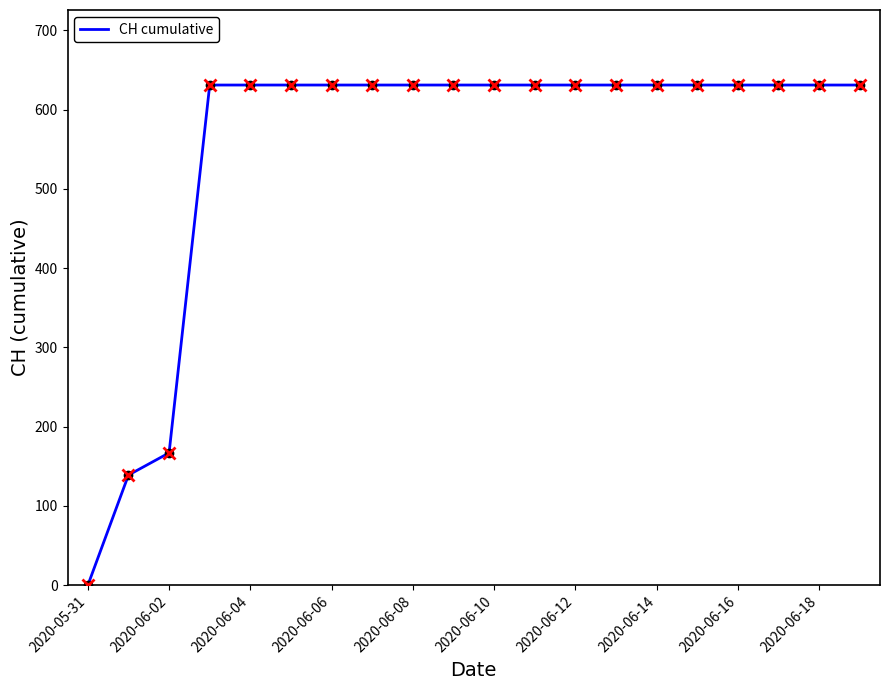

What is the maximum value shown in the chart?

631